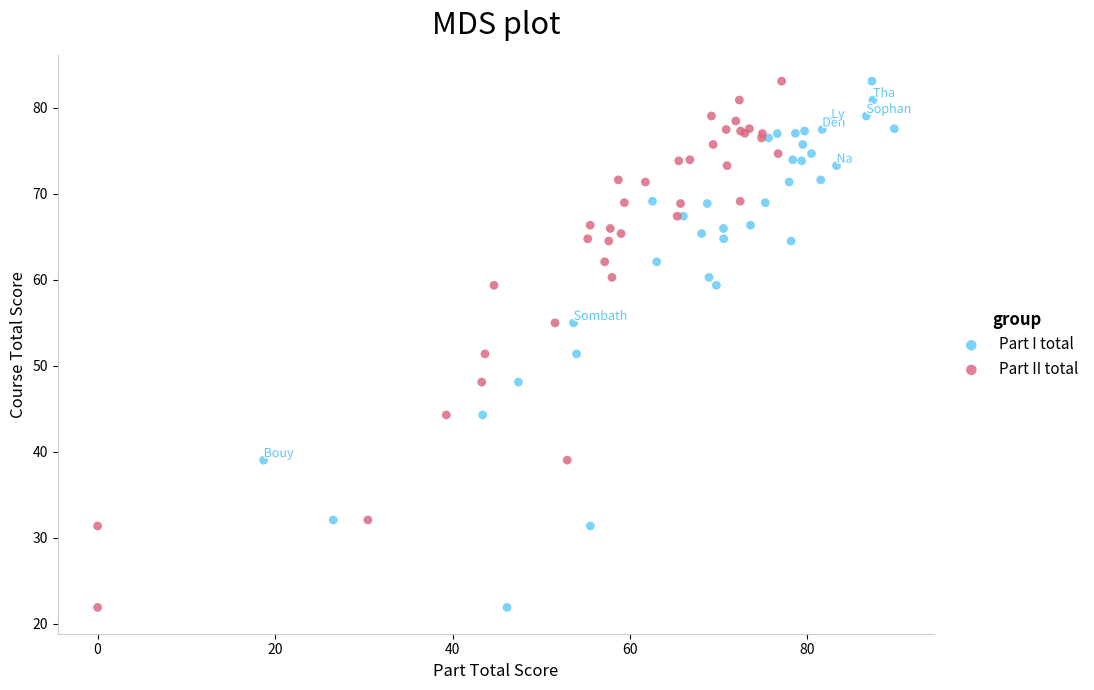

What are all the series names shown in the legend?

Part I total, Part II total